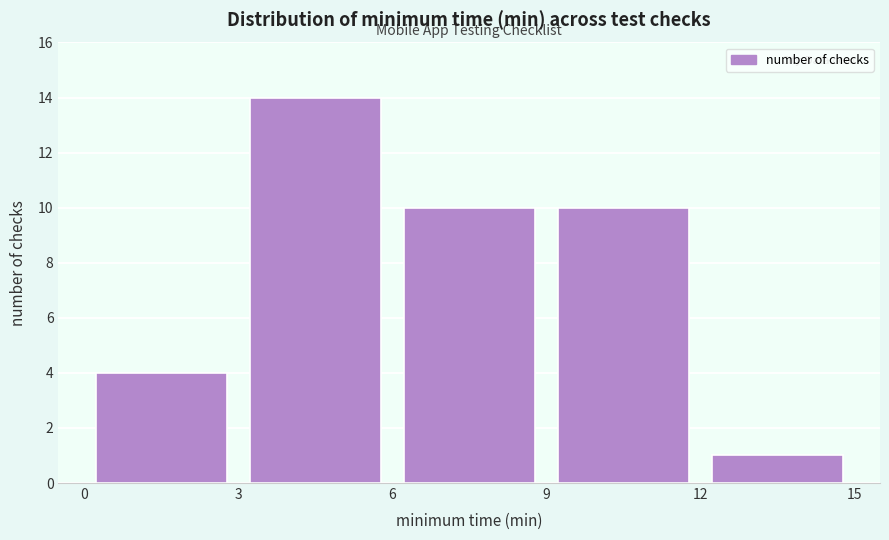

Reading left to right, transcribe this chart: for each bar, give the range it covers on the x-axis and its height. The values are not printed on the chart, so give them approximately, as read against the axis.

0 to 3: 4
3 to 6: 14
6 to 9: 10
9 to 12: 10
12 to 15: 1